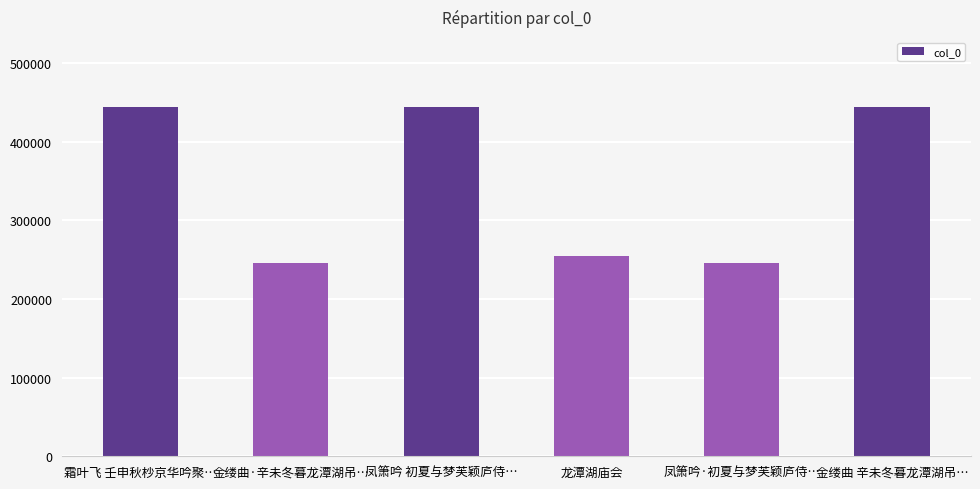

What is the label of the 2nd bar from the left?

金缕曲·辛未冬暮龙潭湖吊…